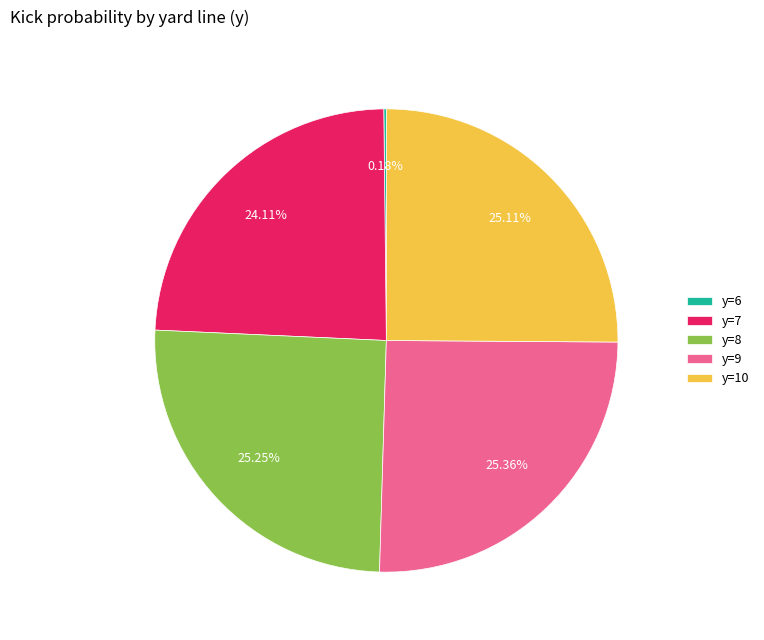

Between y=8 and y=7, which is larger?

y=8